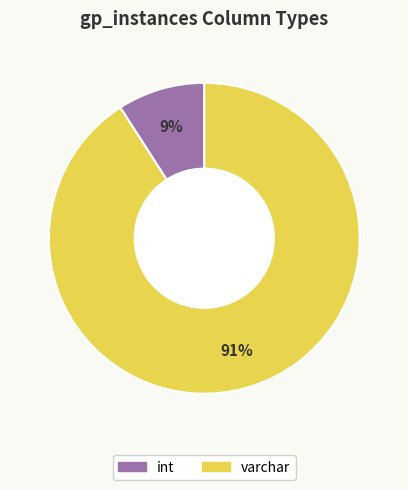

Does any single category account for the majority?

Yes